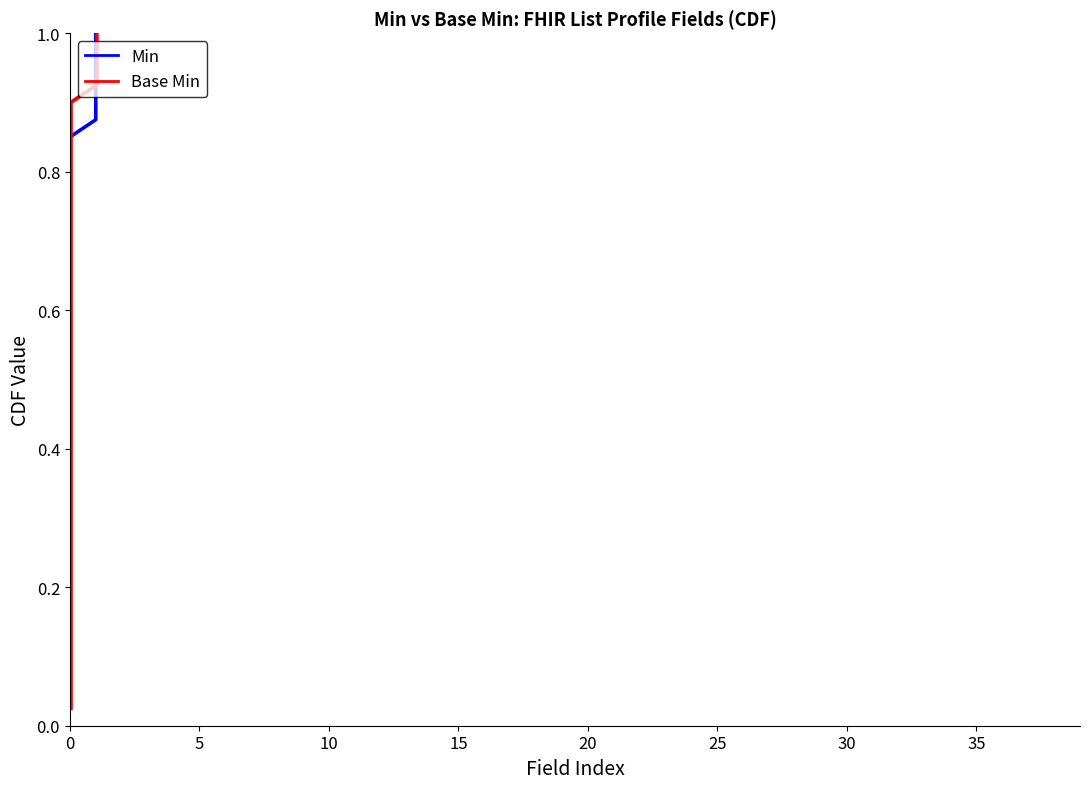

True or false: Min has a value of 0.2 at 34.

False